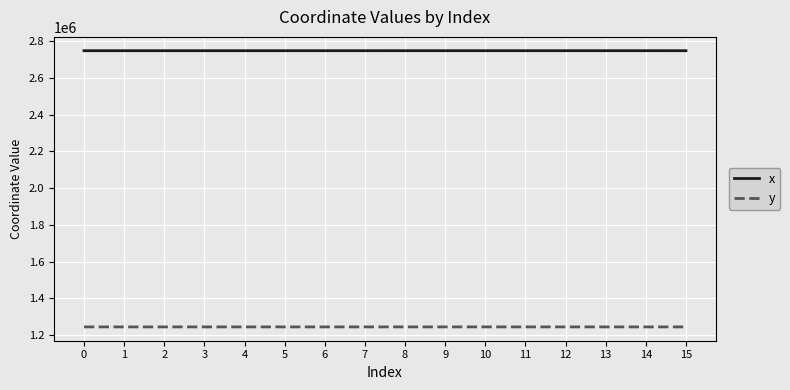

List the series in order of their overall mean, lowest first.

y, x